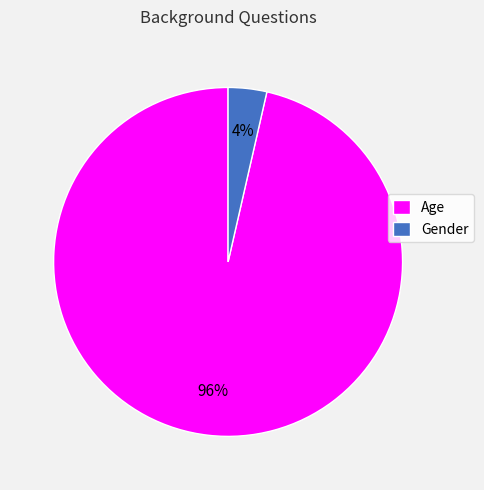

Is the sum of Gender and Age greater than half?

Yes